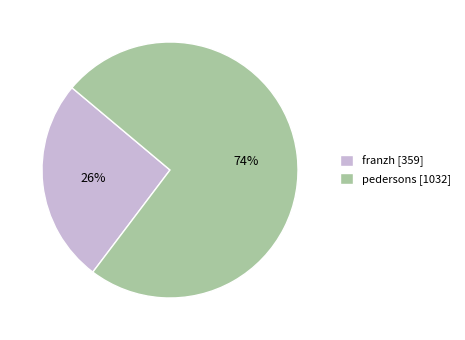

Which category has the smallest portion of the pie?

franzh